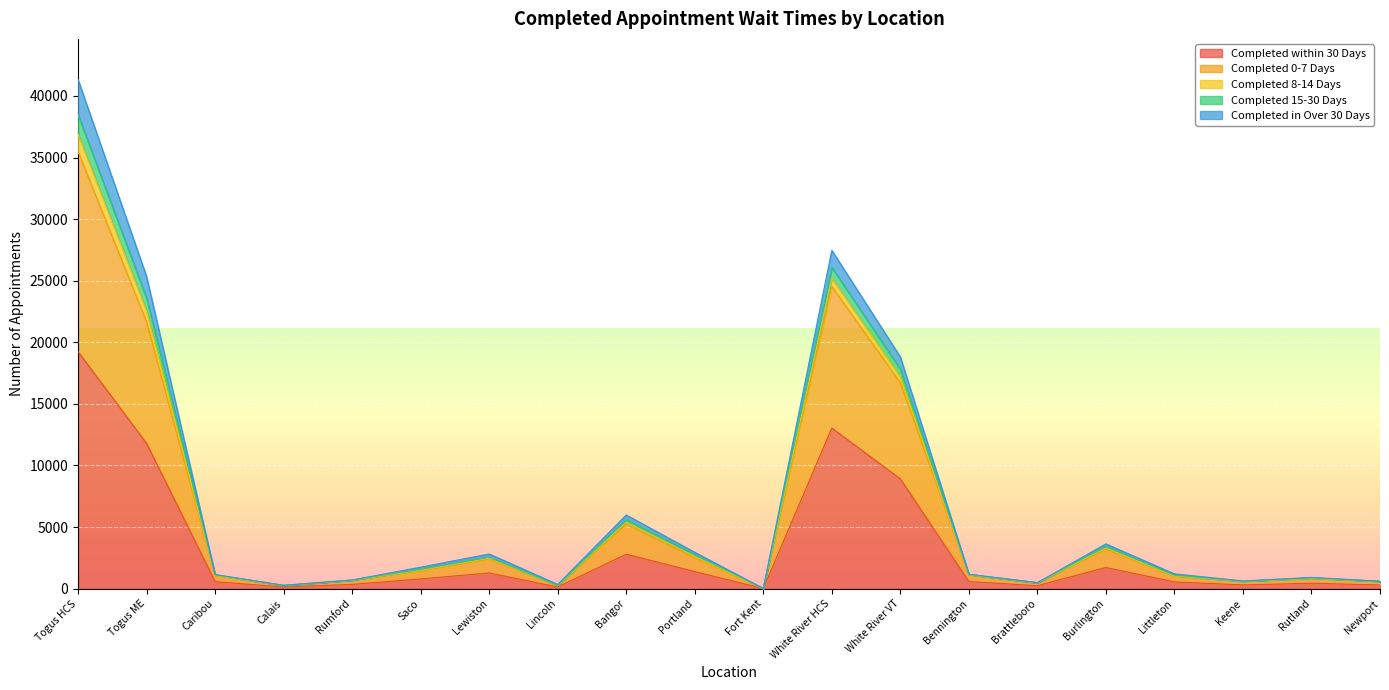

At which label does Completed within 30 Days reach its peak?

Togus HCS